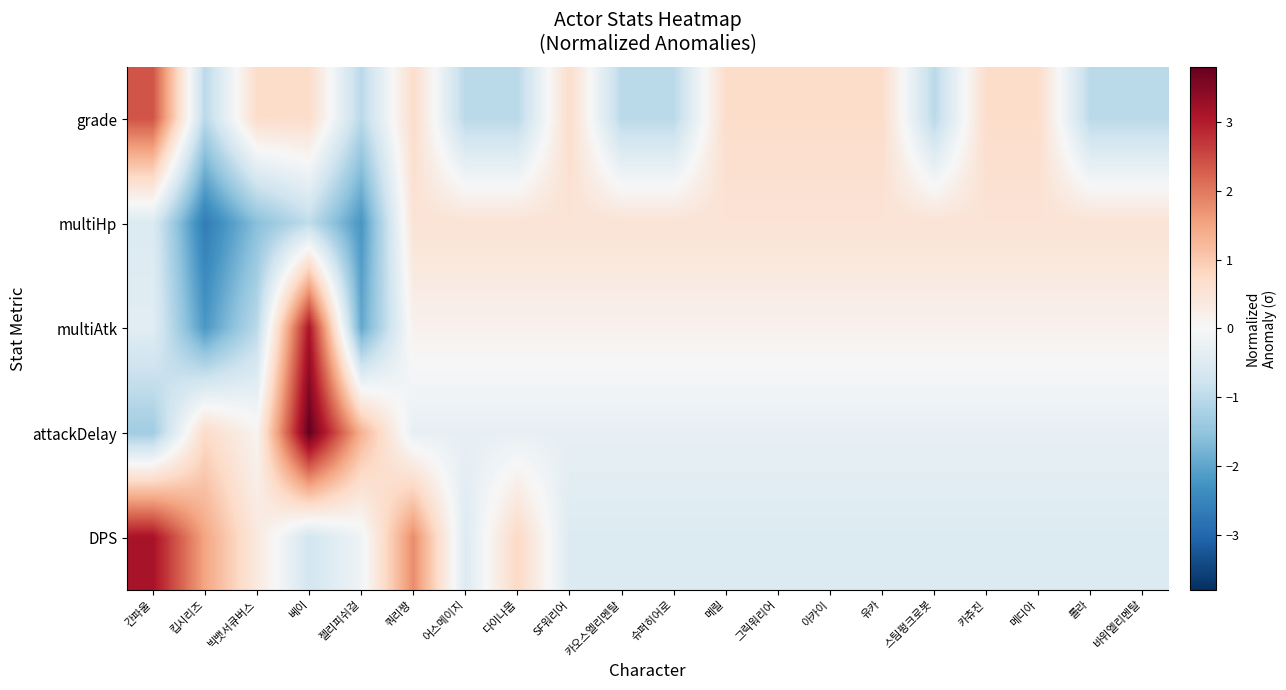

Reading right to left, extract all data points from this chart.

grade: 바위엘리멘탈=-1.0	롤라=-1.0	메디아=0.7	카츄진=0.7	스팀펑크로봇=-1.0	유카=0.7	아카이=0.7	그릭워리어=0.7	메릴=0.7	슈퍼히어로=-1.0	카오스엘리멘탈=-1.0	SF워리어=0.7	다이나몹=-1.0	어스메이지=-1.0	쿼리짱=0.7	젤리피쉬걸=-1.0	베이=0.7	빅뱃서큐버스=0.7	킵시리즈=-1.0	간파울=2.4
multiHp: 바위엘리멘탈=0.5	롤라=0.5	메디아=0.5	카츄진=0.5	스팀펑크로봇=0.5	유카=0.5	아카이=0.5	그릭워리어=0.5	메릴=0.5	슈퍼히어로=0.5	카오스엘리멘탈=0.5	SF워리어=0.5	다이나몹=0.5	어스메이지=0.5	쿼리짱=0.5	젤리피쉬걸=-2.2	베이=-1.0	빅뱃서큐버스=-1.6	킵시리즈=-2.7	간파울=-0.5
multiAtk: 바위엘리멘탈=0.2	롤라=0.2	메디아=0.2	카츄진=0.2	스팀펑크로봇=0.2	유카=0.2	아카이=0.2	그릭워리어=0.2	메릴=0.2	슈퍼히어로=0.2	카오스엘리멘탈=0.2	SF워리어=0.2	다이나몹=0.2	어스메이지=0.2	쿼리짱=0.2	젤리피쉬걸=-2.0	베이=3.1	빅뱃서큐버스=-1.0	킵시리즈=-2.2	간파울=-0.4
attackDelay: 바위엘리멘탈=-0.3	롤라=-0.3	메디아=-0.3	카츄진=-0.3	스팀펑크로봇=-0.3	유카=-0.3	아카이=-0.3	그릭워리어=-0.3	메릴=-0.3	슈퍼히어로=-0.3	카오스엘리멘탈=-0.3	SF워리어=-0.3	다이나몹=-0.3	어스메이지=-0.3	쿼리짱=-0.3	젤리피쉬걸=1.3	베이=3.8	빅뱃서큐버스=0.1	킵시리즈=0.7	간파울=-1.3
DPS: 바위엘리멘탈=-0.5	롤라=-0.5	메디아=-0.5	카츄진=-0.5	스팀펑크로봇=-0.5	유카=-0.5	아카이=-0.5	그릭워리어=-0.5	메릴=-0.5	슈퍼히어로=-0.5	카오스엘리멘탈=-0.5	SF워리어=-0.5	다이나몹=0.8	어스메이지=-0.5	쿼리짱=1.8	젤리피쉬걸=-0.2	베이=-0.7	빅뱃서큐버스=0.4	킵시리즈=1.5	간파울=3.1